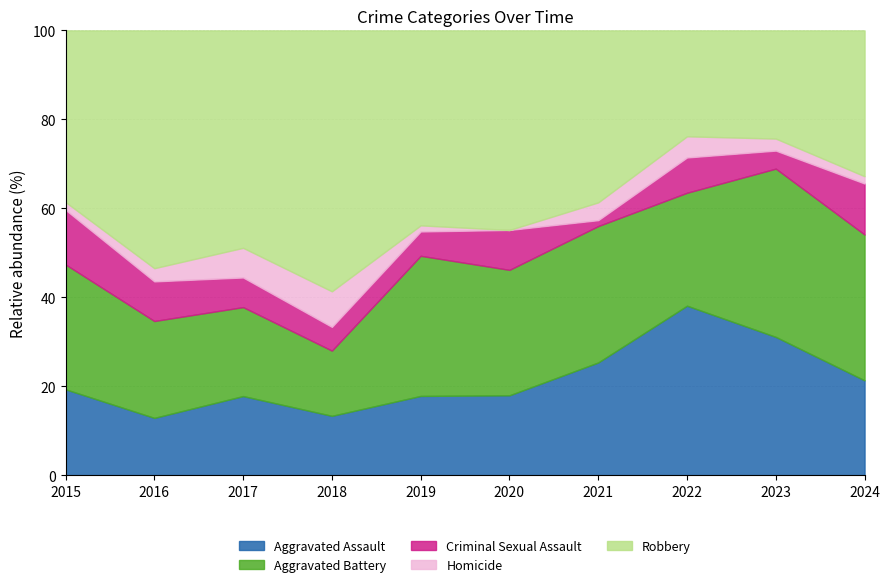

The value of Aggravated Assault at 2023 is 31.1. True or false?

True